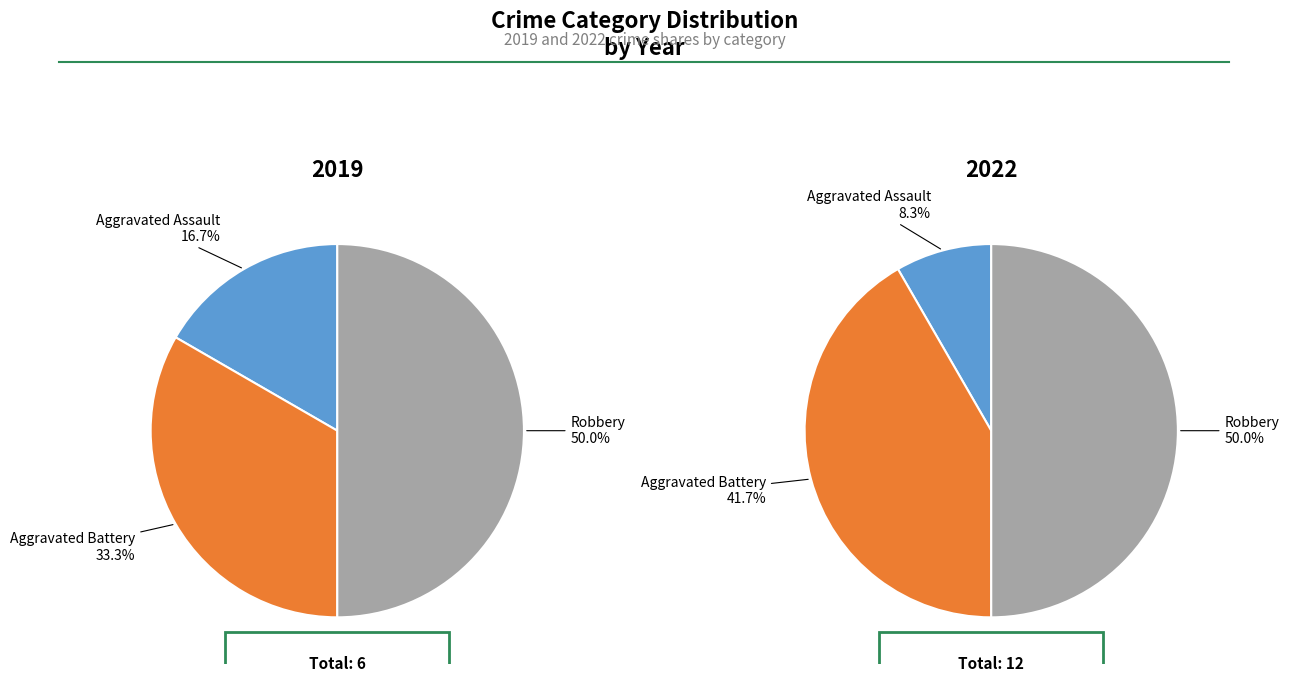

Combined, do Aggravated Battery and Robbery account for over 50%?

Yes